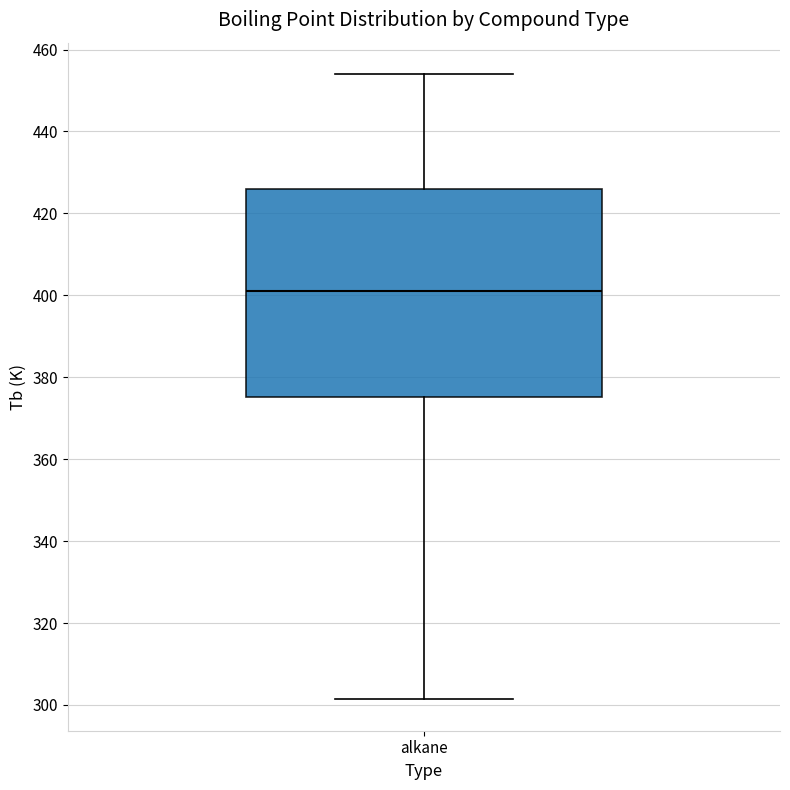

Where is the lower edge of the box for alkane on the y-axis? The values are not printed on the chart, so give them approximately, as read against the axis.

376